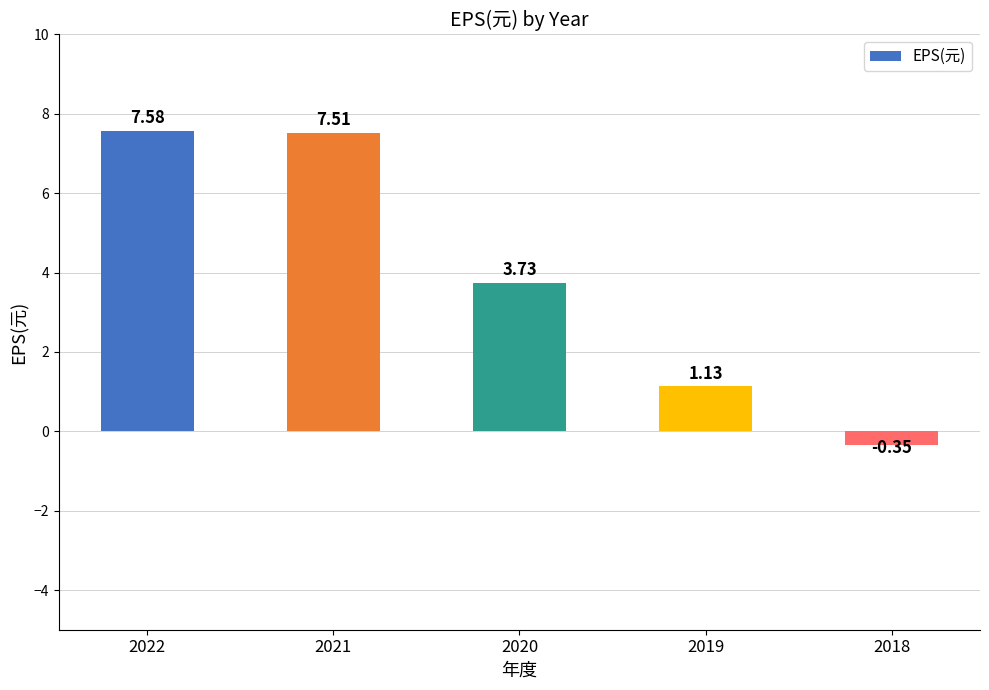

List the labels in order of value, smallest first.

2018, 2019, 2020, 2021, 2022